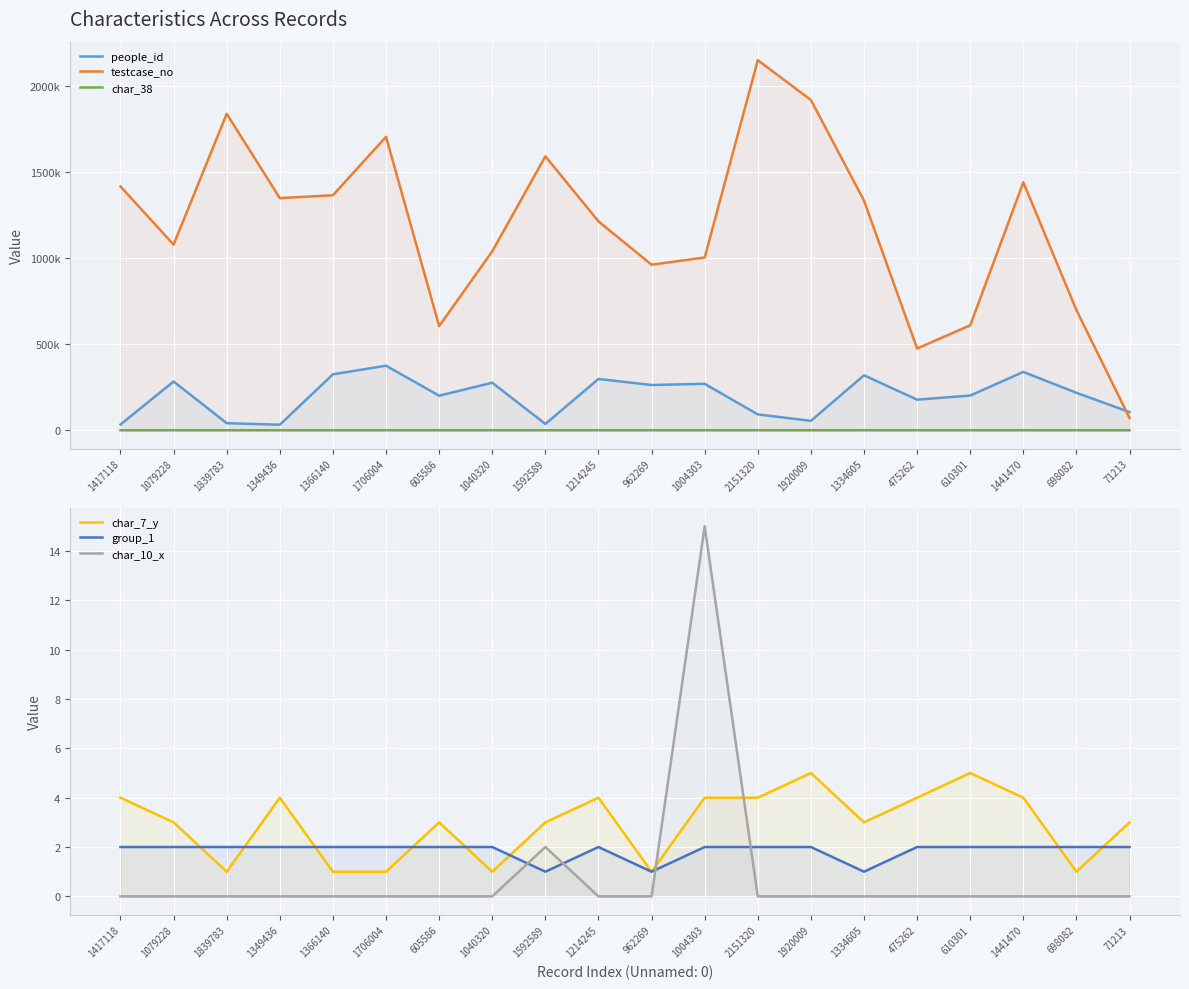

What are all the series names shown in the legend?

people_id, testcase_no, char_38, char_7_y, group_1, char_10_x